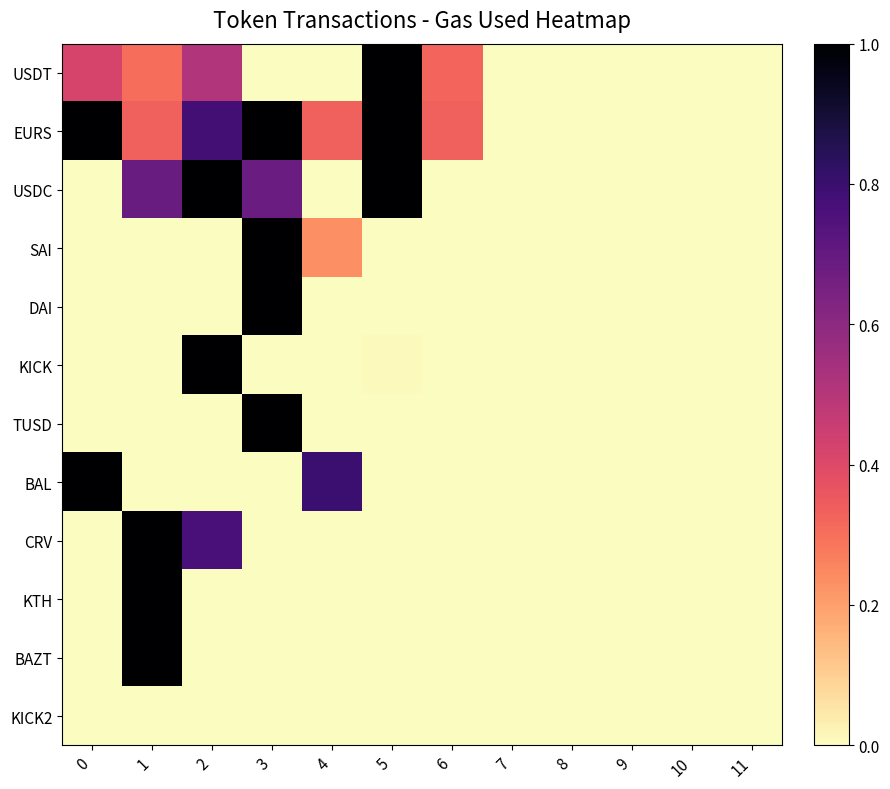

At which category is the sum across all series the highest?

3